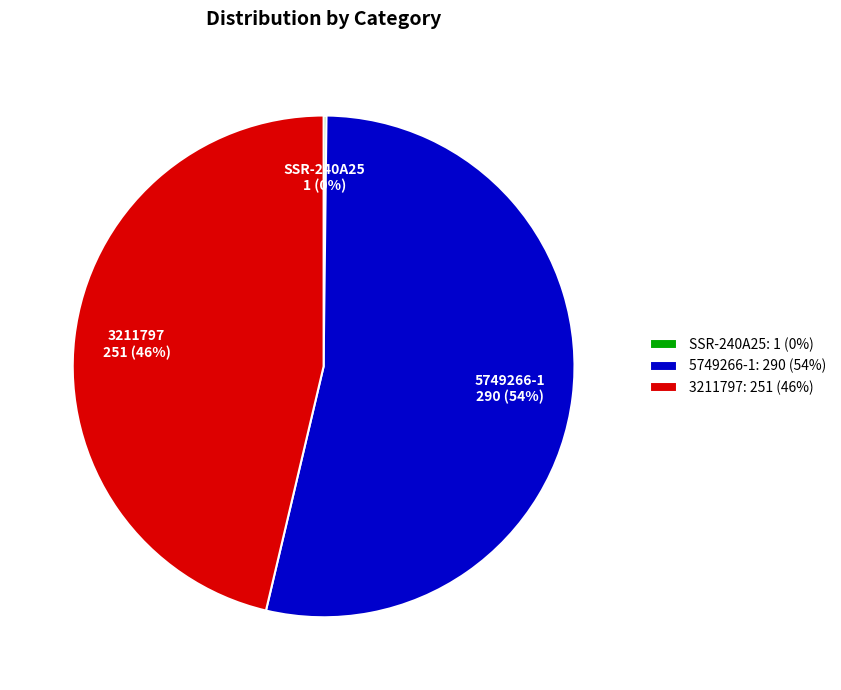

The 5749266-1 slice represents 54% of the pie. True or false?

True